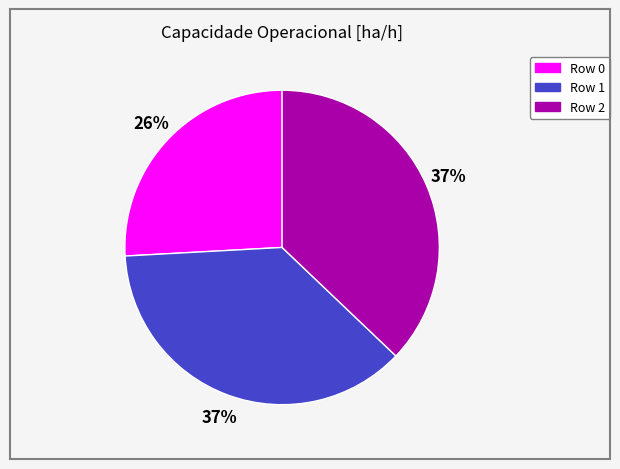

Is there a majority slice in this chart?

No